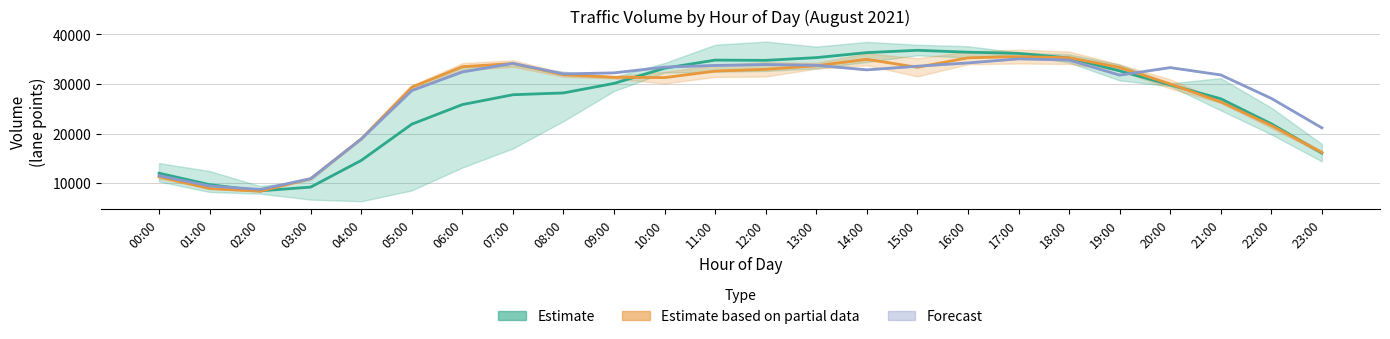

The Estimate based on partial data series shows 33691.4 at 13:00. True or false?

True